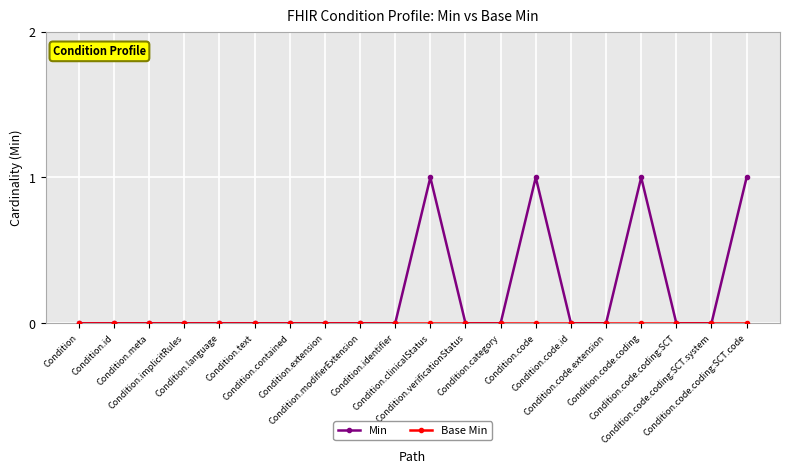

Which series has the largest range (max minus min)?

Min